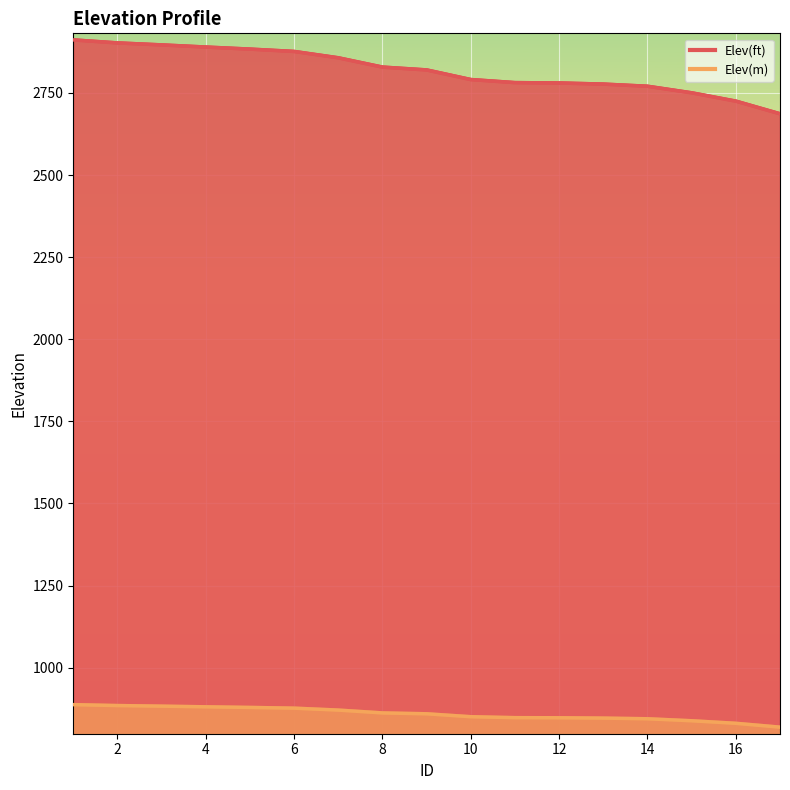

How many data points in Elev(m) are less than 859?

8